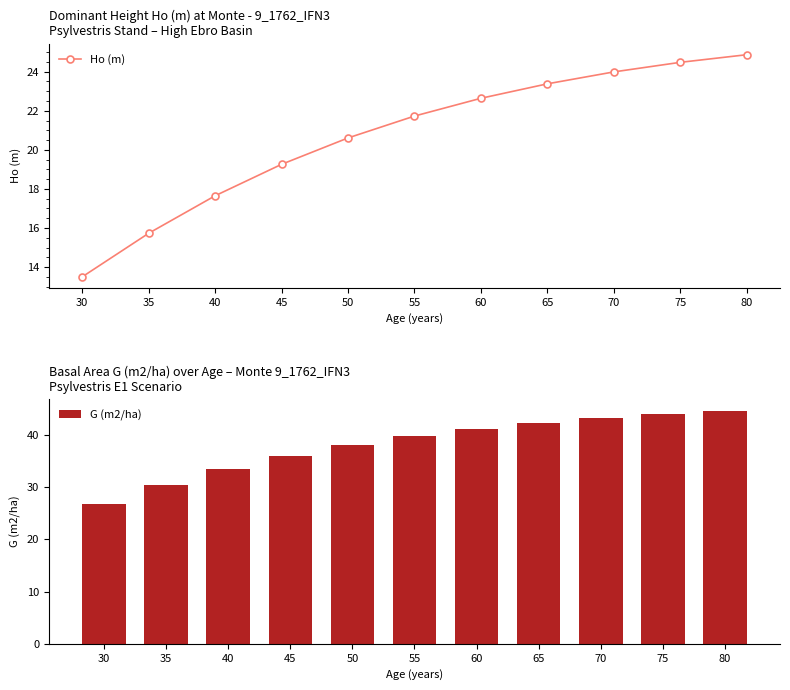

Reading right to left, transcribe all the data shown in this chart.

Ho (m): 24.9	24.5	24.0	23.4	22.6	21.7	20.6	19.3	17.6	15.7	13.5
G (m2/ha): 44.5	43.9	43.2	42.3	41.2	39.8	38.1	36.0	33.5	30.4	26.8